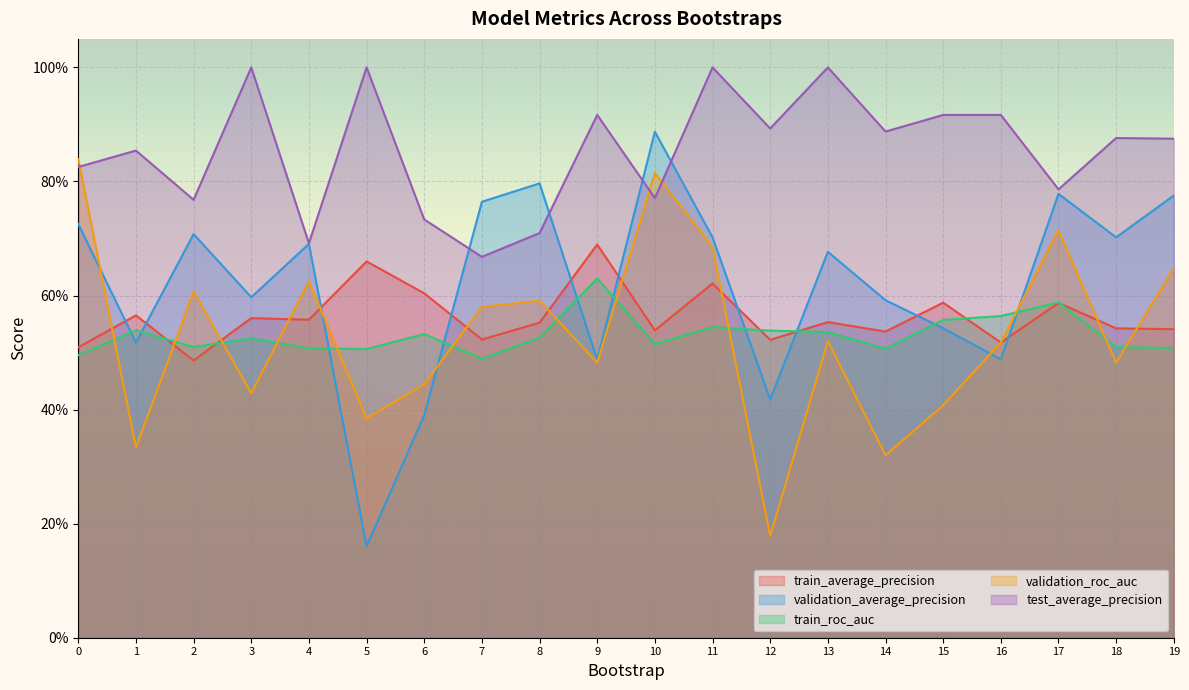

What is the value of the validation_roc_auc point at the 13th from the left?

0.2